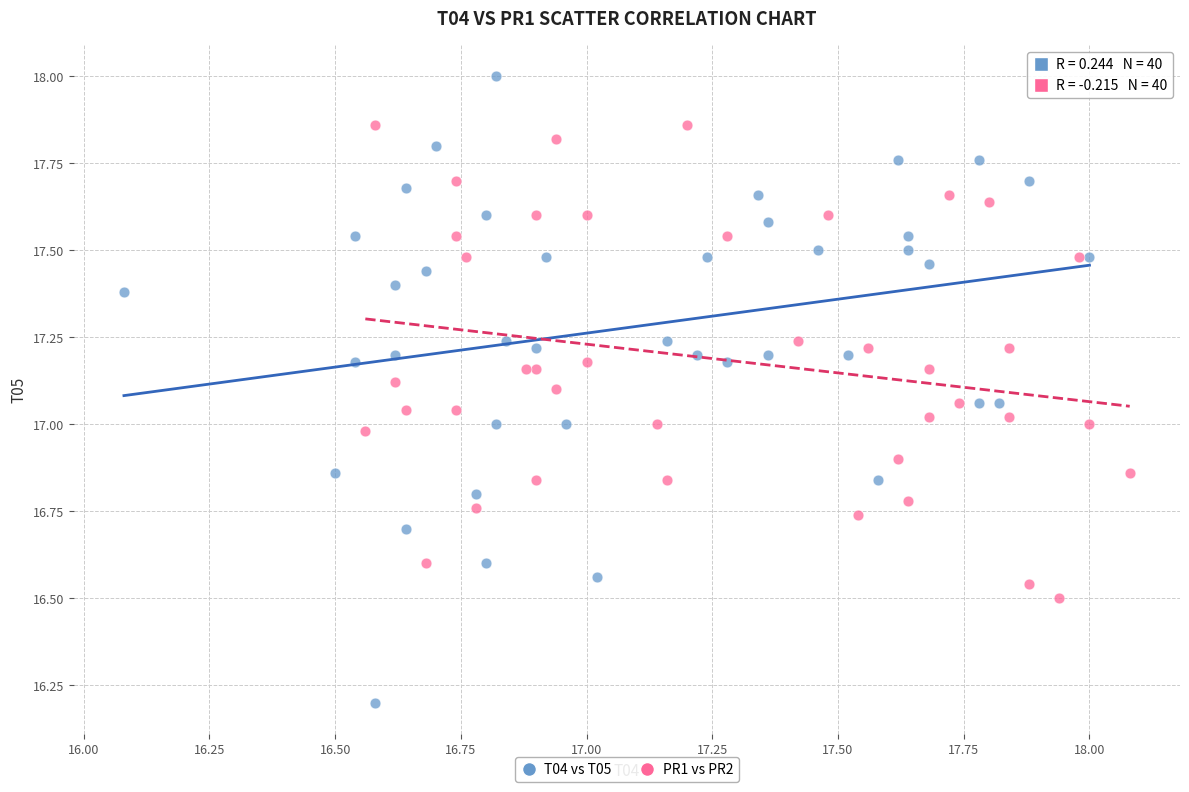

Which series has the largest Y range (max minus min)?

T04 vs T05